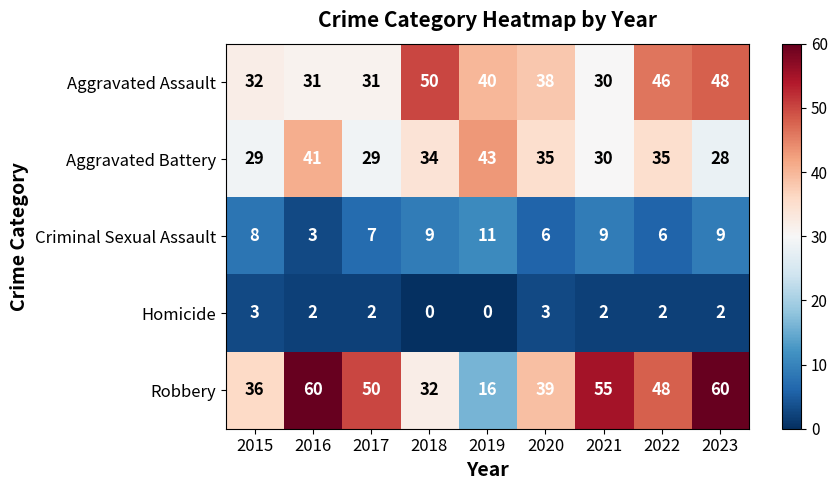

Is it true that Homicide equals 0 at 2018?

True